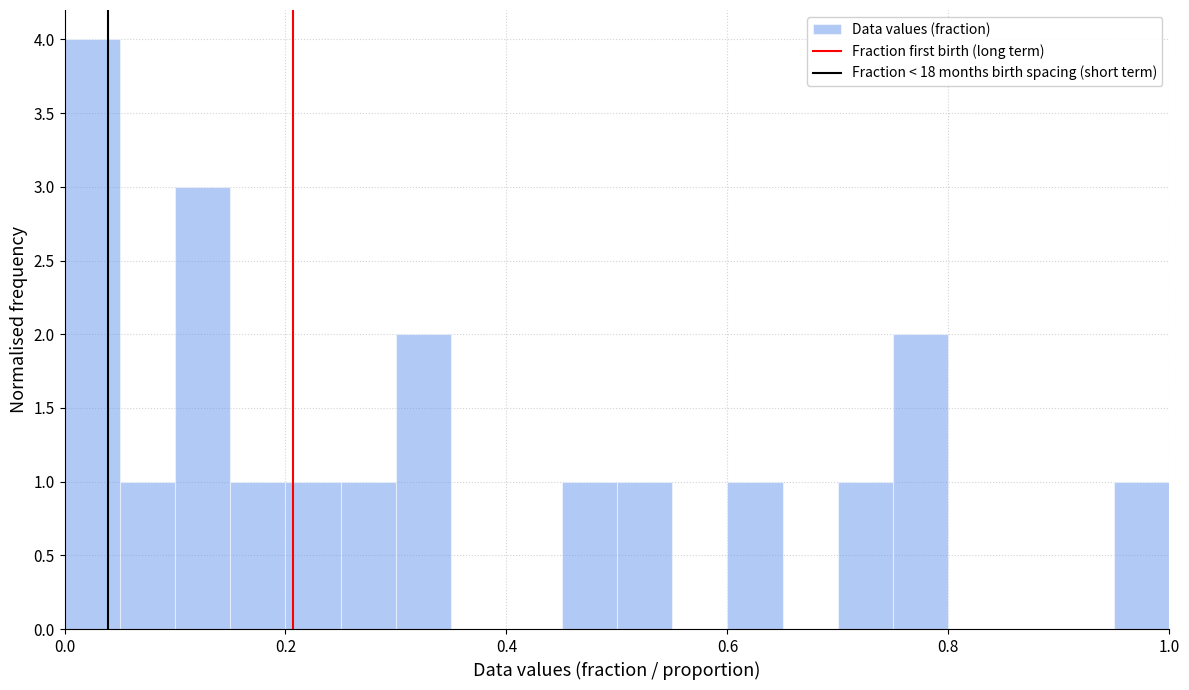

Around what value on the x-axis is the tallest bar? Give the approximate position of its centre, as read against the axis.

0.02